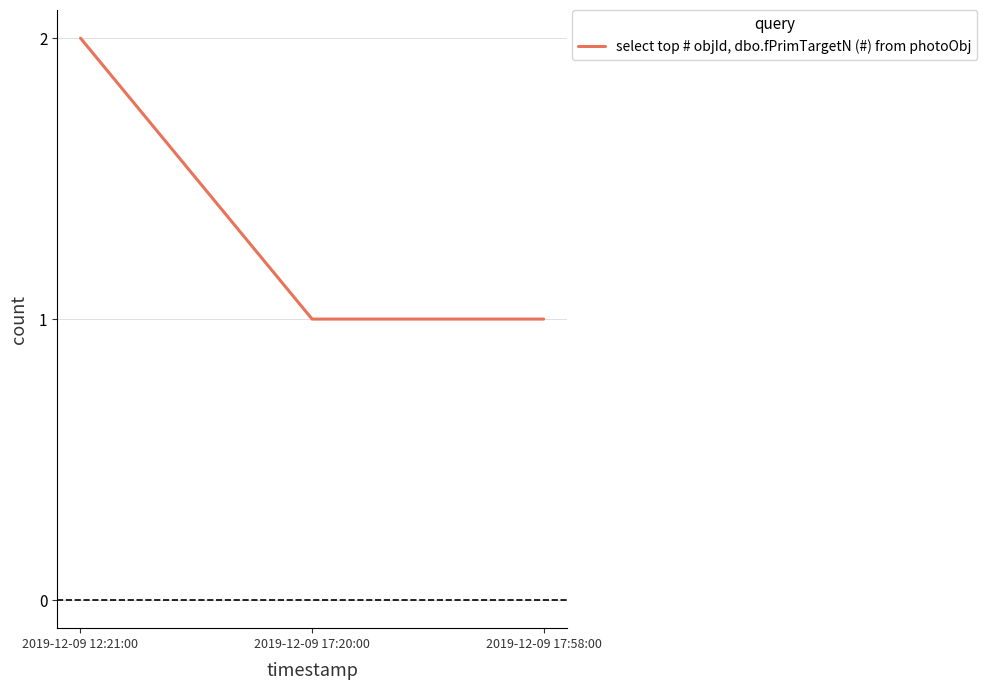

How many categories are shown in the chart?

3